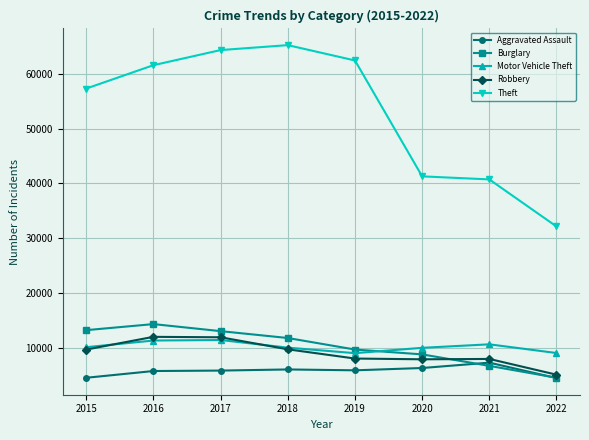

Rank the series by their maximum value, from highest to lowest.

Theft, Burglary, Robbery, Motor Vehicle Theft, Aggravated Assault